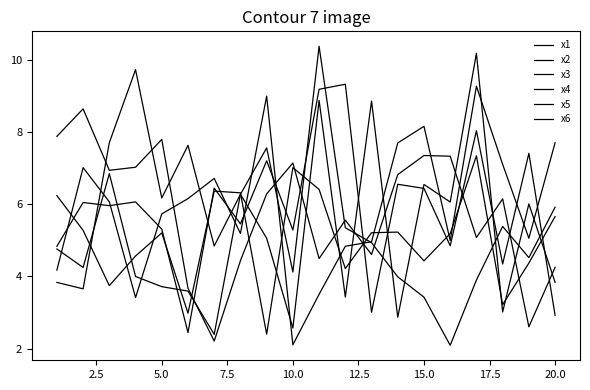

Reading left to right, what are all the values shown in this chart?

x1: 6.2	5.3	3.7	4.6	5.2	3.0	6.4	6.3	2.4	7.0	6.4	4.2	5.2	5.2	4.4	5.2	7.3	3.2	4.4	5.7
x2: 4.8	4.2	6.8	4.0	3.7	3.6	2.4	6.3	5.1	2.6	8.9	3.4	8.9	2.9	6.5	6.1	10.2	3.0	6.0	3.8
x3: 4.8	6.0	6.0	6.1	5.3	2.4	6.4	5.5	7.2	5.3	9.2	9.3	3.0	6.6	6.4	4.8	8.0	4.3	7.4	2.9
x4: 7.9	8.6	6.9	7.0	7.8	3.7	2.2	4.4	6.3	7.1	4.5	5.6	4.6	6.8	7.3	7.3	5.1	6.1	2.6	4.3
x5: 4.2	7.0	6.1	3.4	5.7	6.2	6.7	5.2	9.0	2.1	3.5	4.8	5.0	7.7	8.2	5.0	9.3	7.1	5.1	7.7
x6: 3.8	3.7	7.7	9.7	6.2	7.6	4.8	6.3	7.6	4.1	10.4	5.3	4.9	4.0	3.4	2.1	3.9	5.4	4.5	5.9